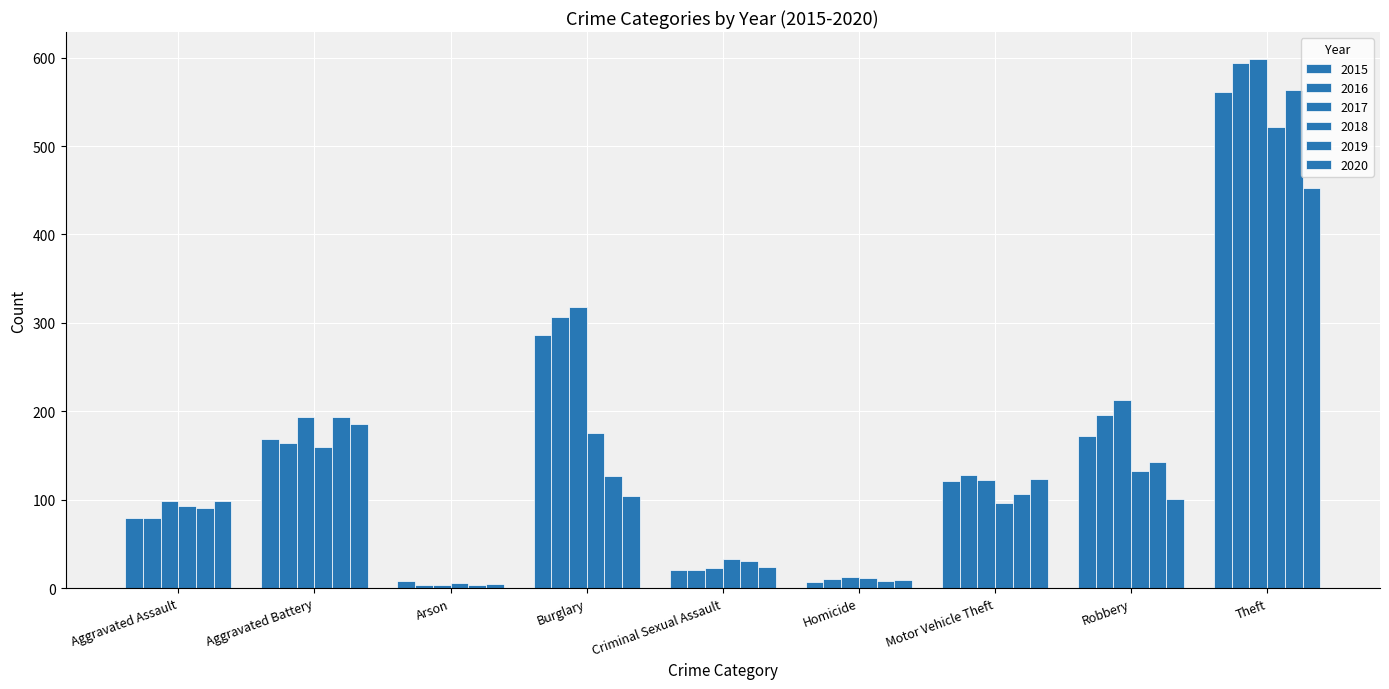

How many values in the 2016 series are below 128?

4